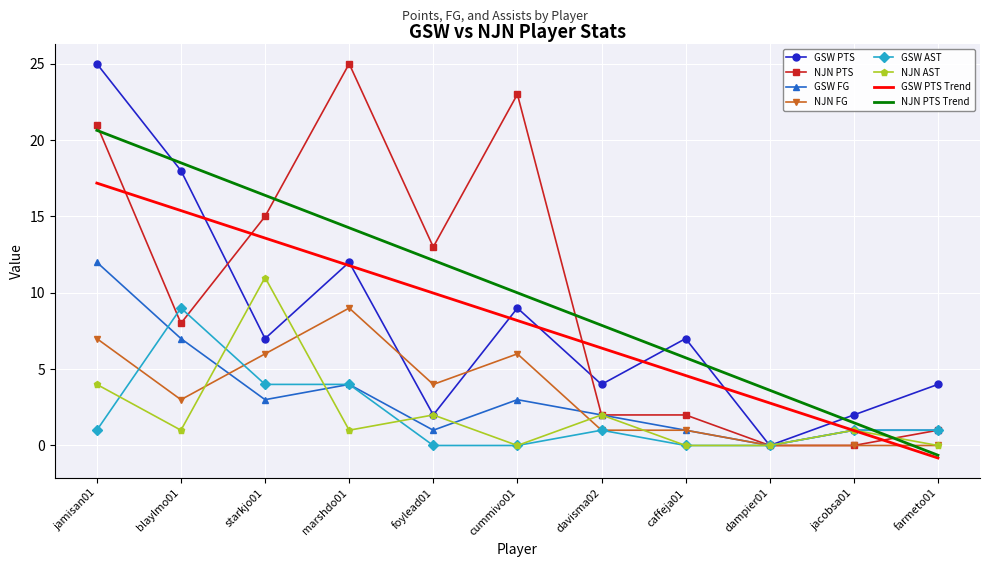

At which category does GSW FG reach its first local peak?

marshdo01